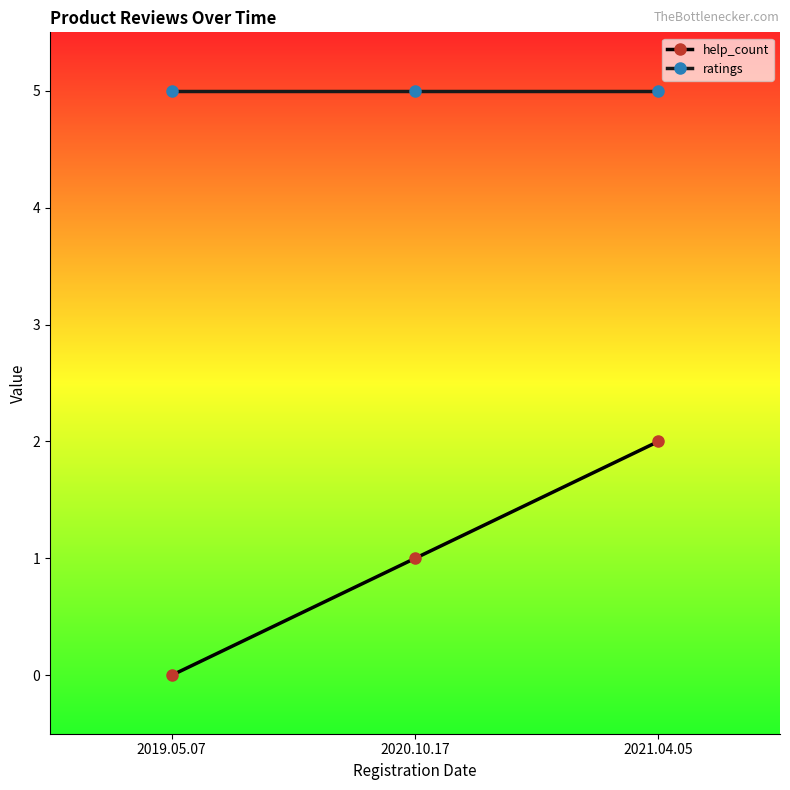

How many values in the help_count series are below 1?

1